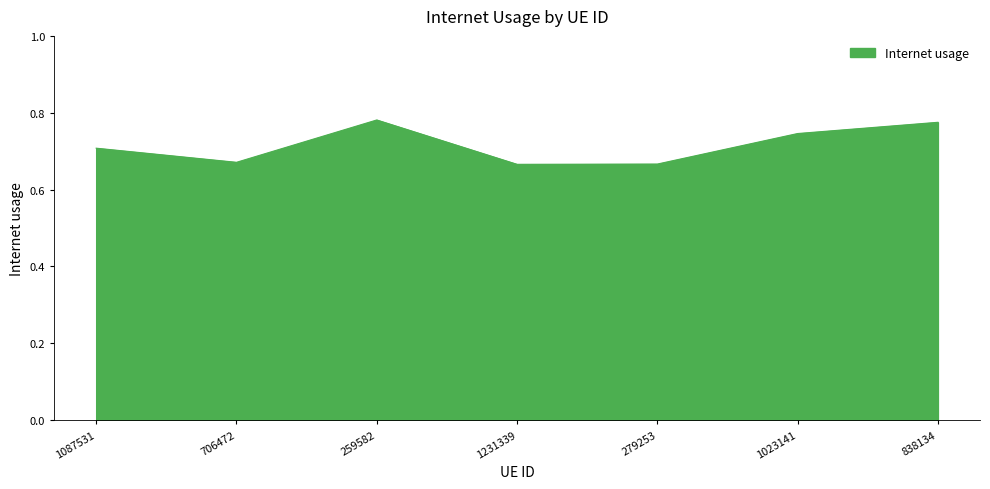

What is the change in value from 706472 to 838134?

+0.1